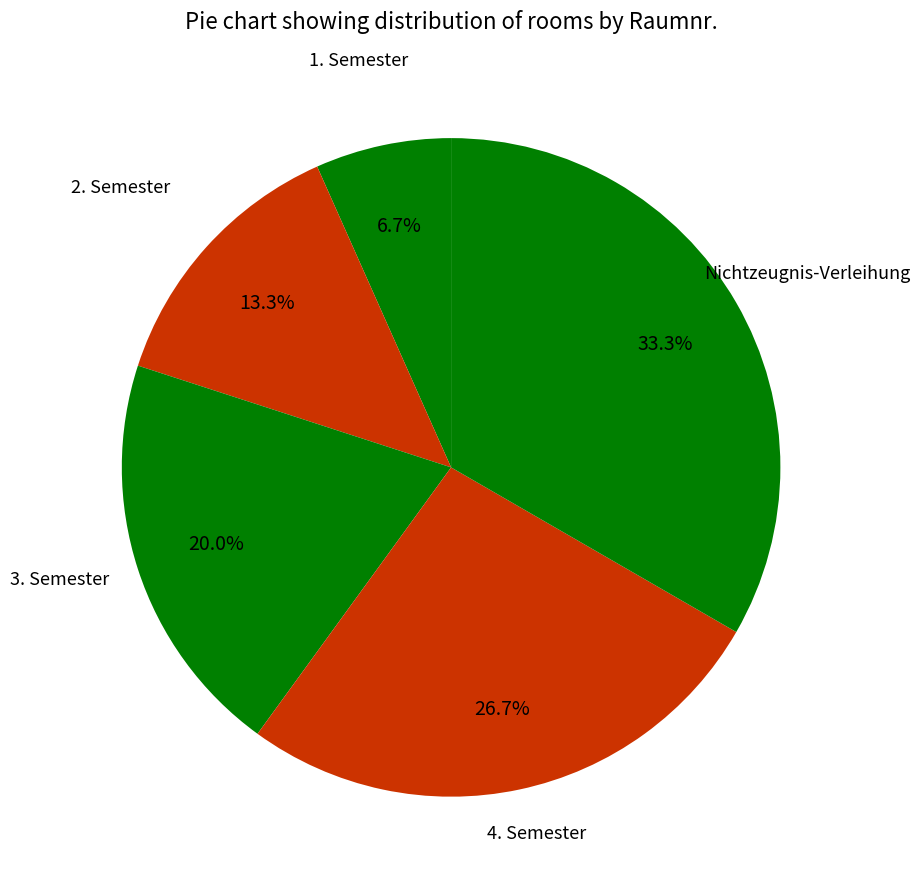

What is the largest slice in the pie chart?

Nichtzeugnis-Verleihung